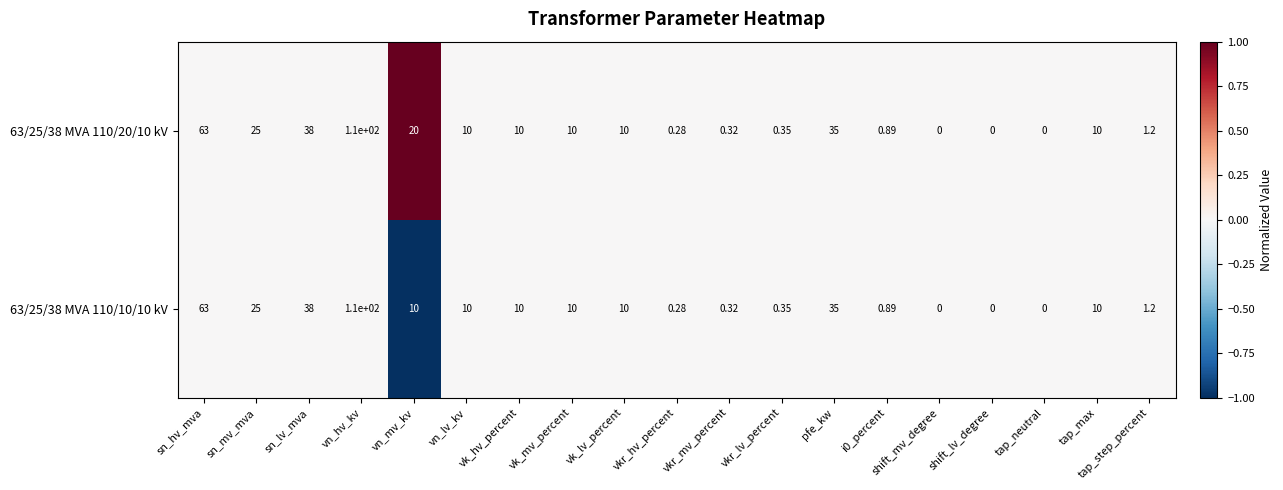

Where is 63/25/38 MVA 110/10/10 kV nearest to the value 55?

sn_hv_mva